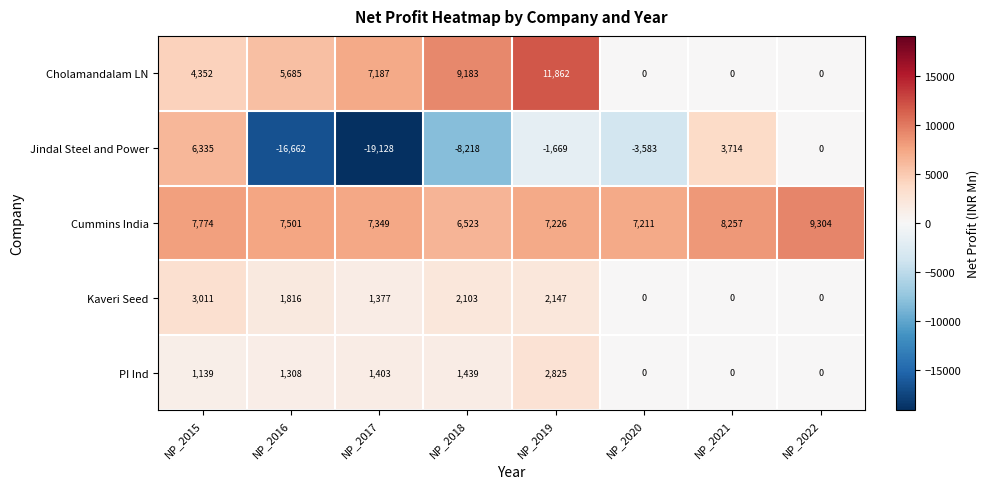

At which label does Kaveri Seed first exceed 1816?

NP_2015